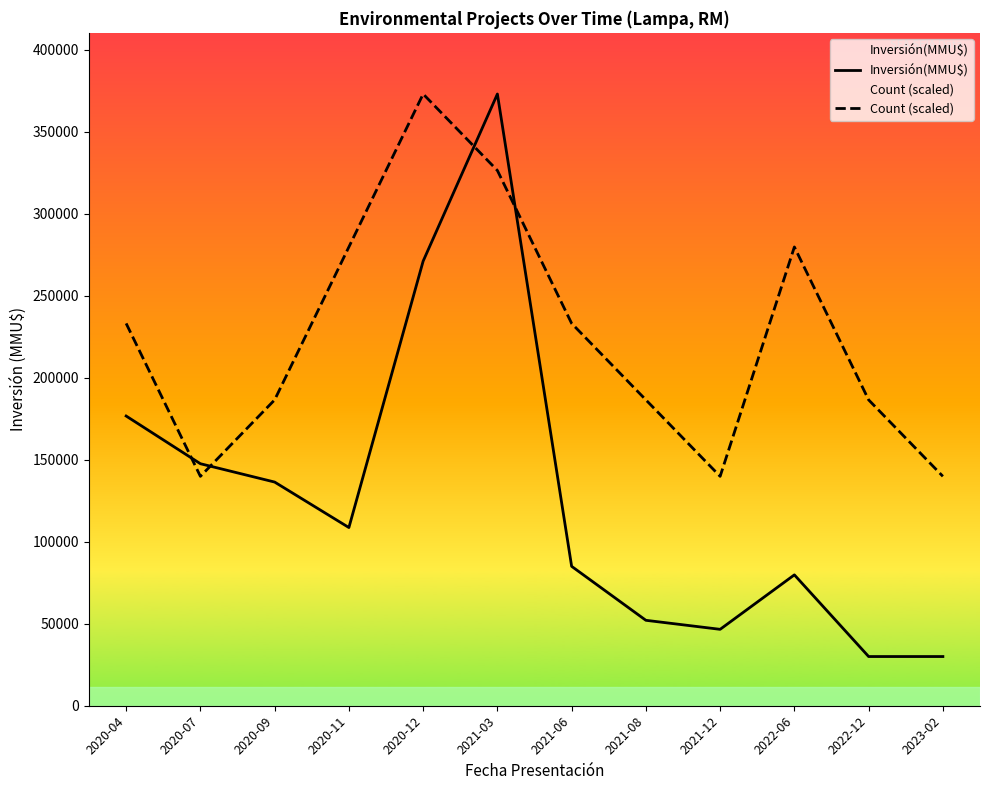

Reading left to right, extract all data points from this chart.

Inversión(MMU$): 176656	147568	136390	108656	271095	373000	85000	52095	46590	79800	30000	30000
Count (scaled): 233125	139875	186500	279750	373000	326375	233125	186500	139875	279750	186500	139875